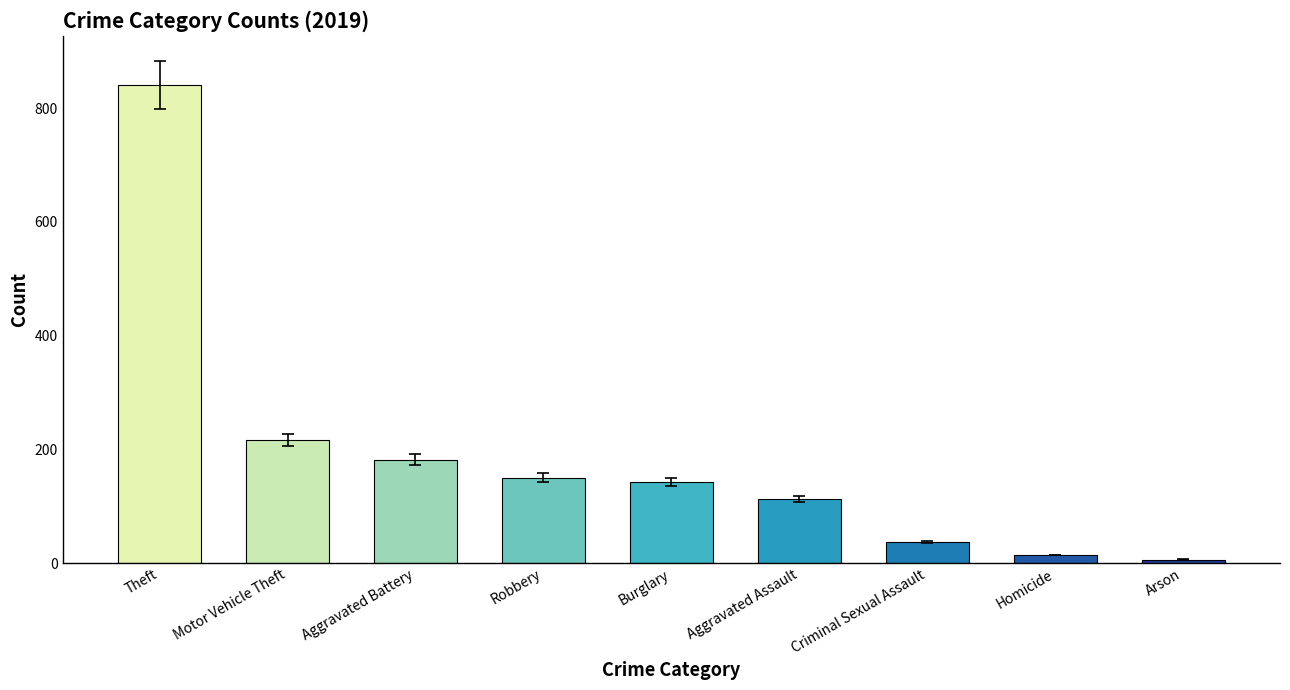

How many bars are there in total?

9